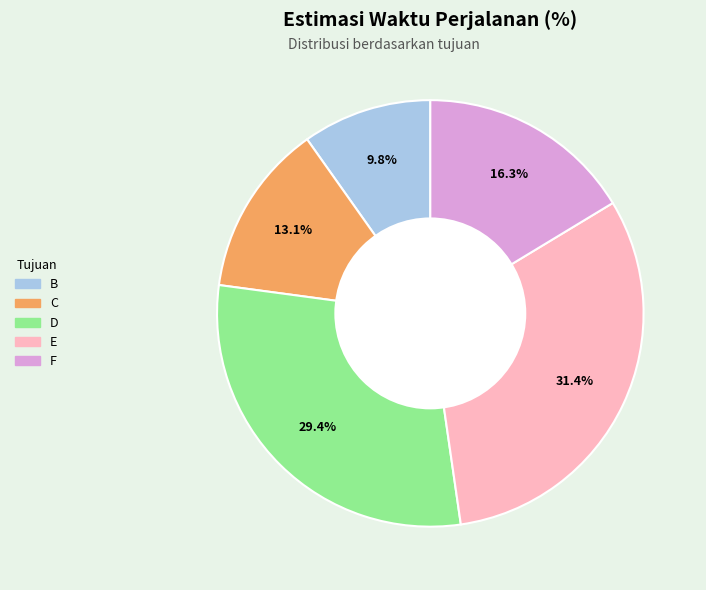

Is the sum of B and C greater than half?

No